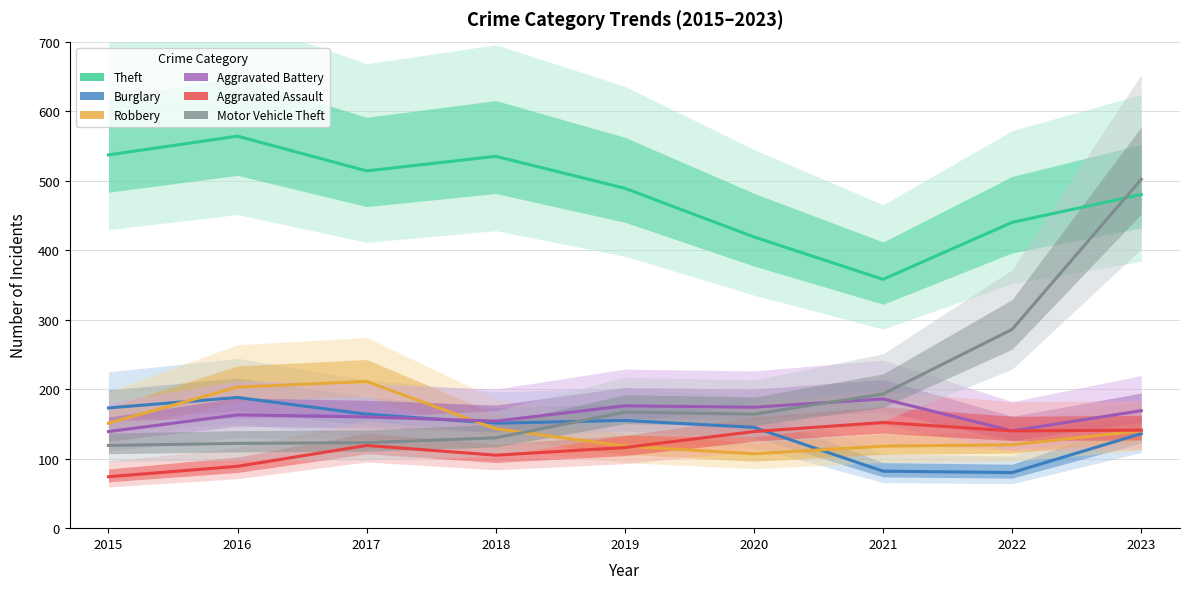

List the labels in order of Theft value, largest first.

2016, 2015, 2018, 2017, 2019, 2023, 2022, 2020, 2021